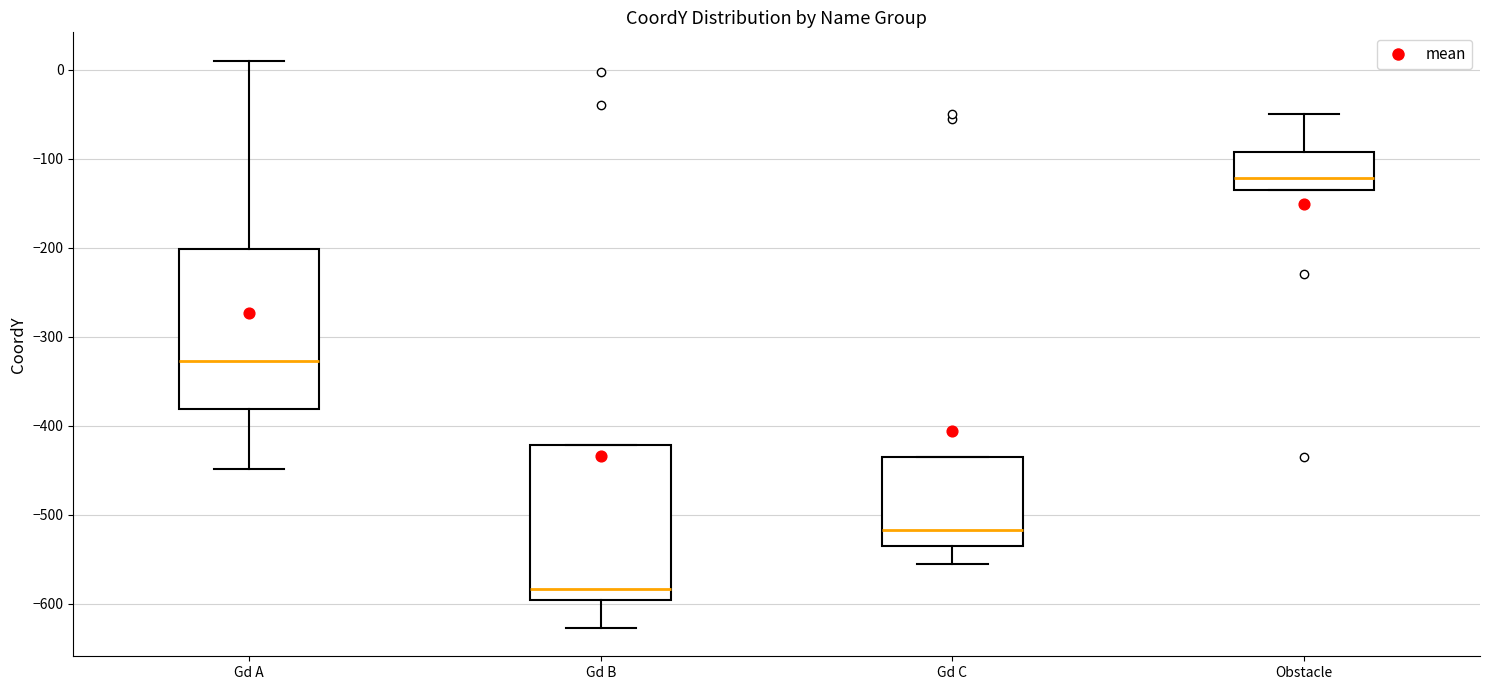

Reading left to right, read every box against the y-axis: the position of its median line, the range the box covers, and the ends of its whiskers. The values are not printed on the chart, so give them approximately, as read against the axis.

Gd A: median -330, box -380 to -200, whiskers -450 to 10
Gd B: median -580, box -600 to -420, whiskers -630 to -420
Gd C: median -520, box -530 to -430, whiskers -550 to -430
Obstacle: median -120, box -130 to -90, whiskers -130 to -50